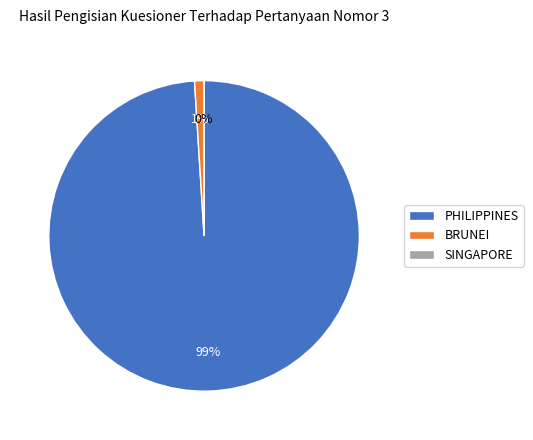

Is it true that SINGAPORE is 6% of the pie?

False